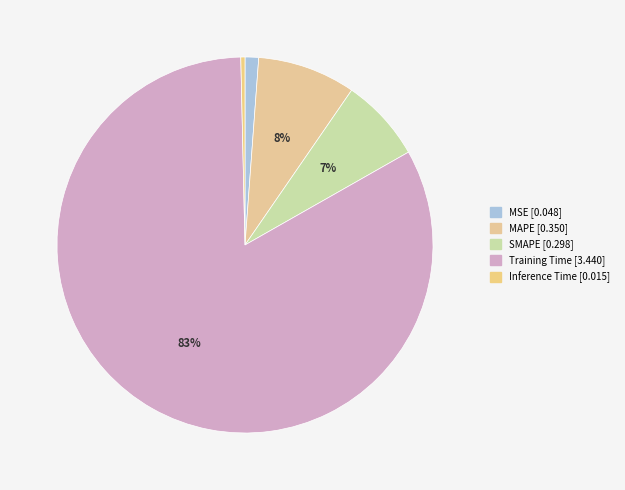

To the nearest percent, what is the combined percentage of SMAPE and MSE?

8%